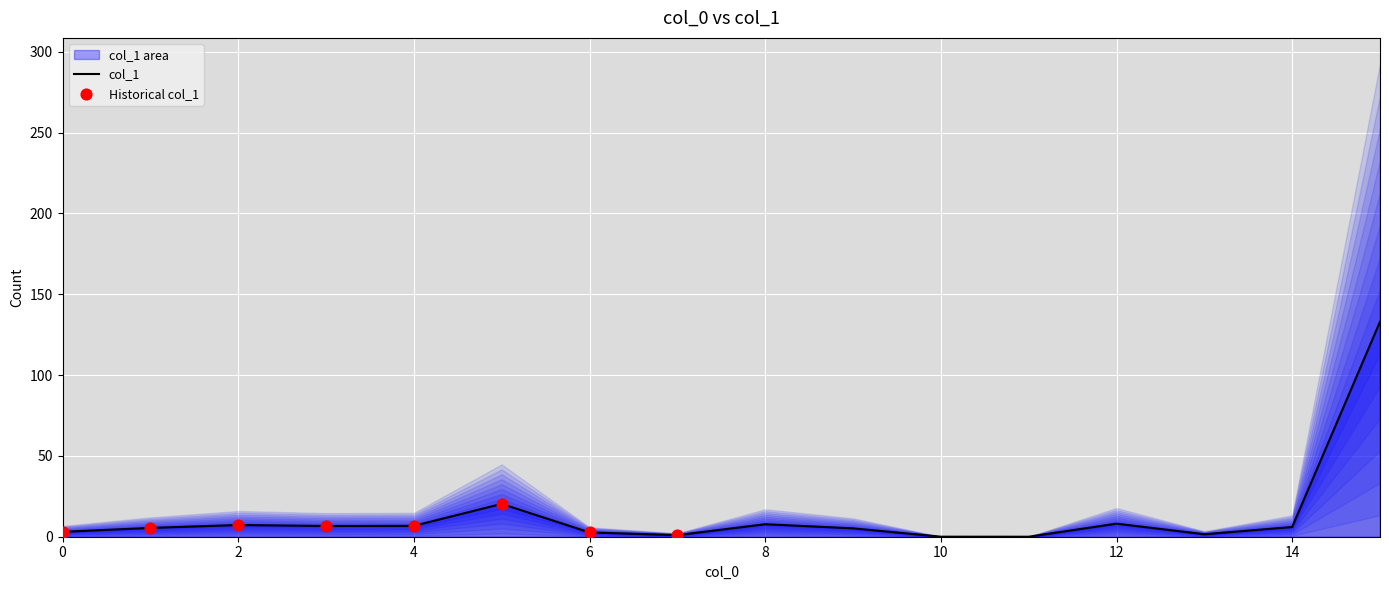

What is the ratio of the value at 2 to the value at 5?

0.4